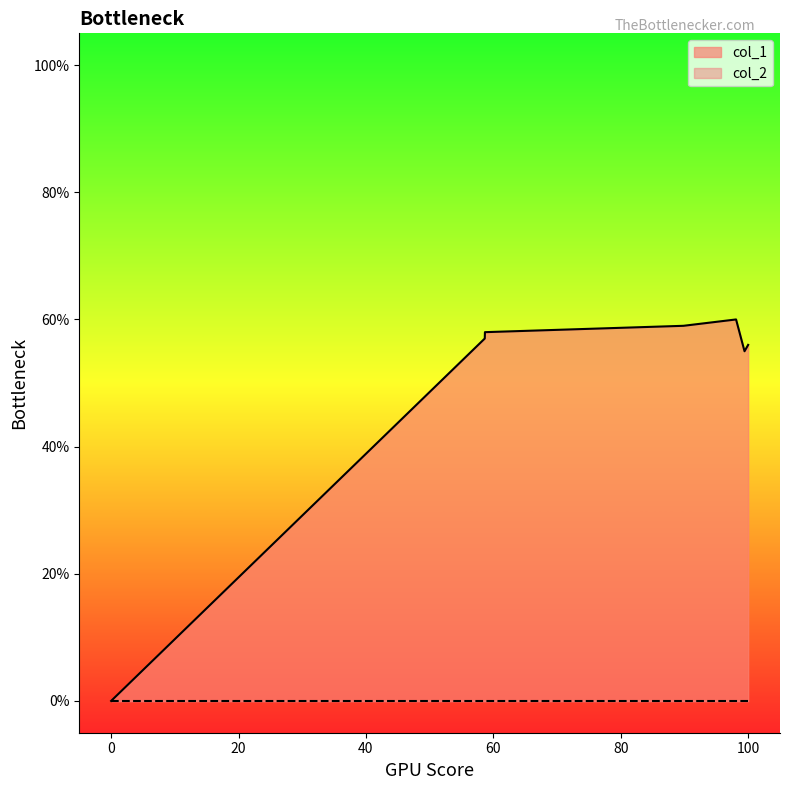

How many lines are shown in the chart?

2